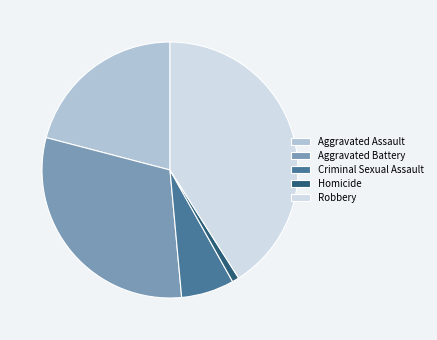

Approximately how many times larger is the value at Robbery compared to Aggravated Battery?

1.3